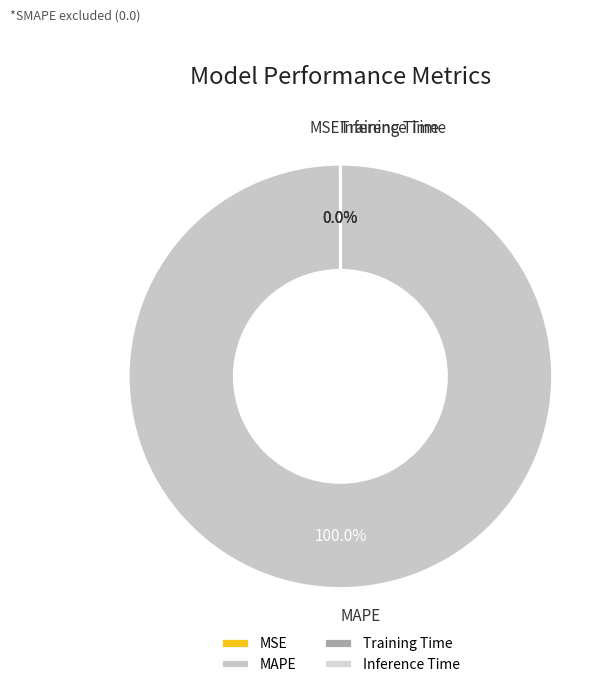

Does MAPE account for over 50% of the chart?

Yes